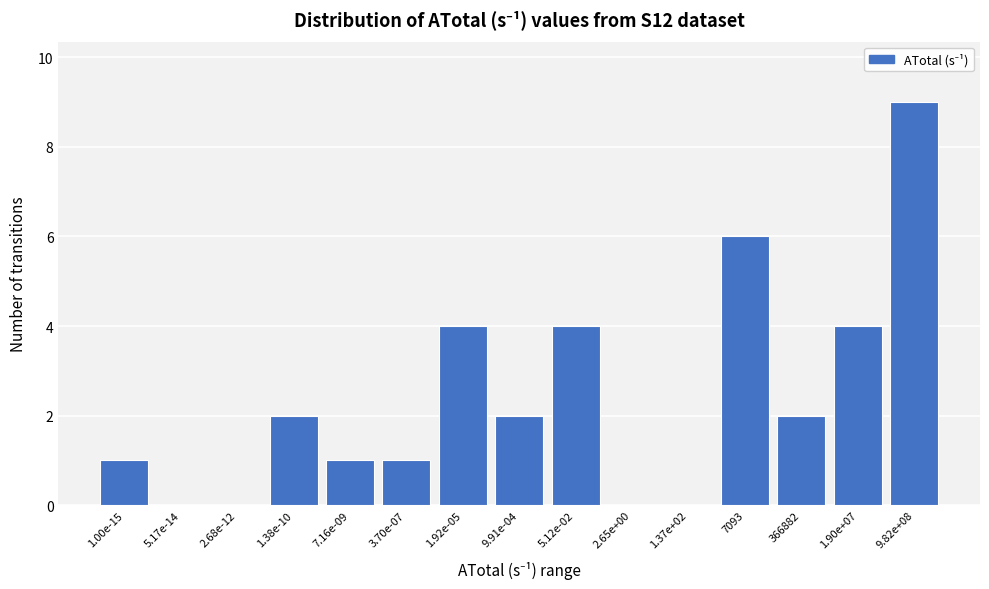

Reading left to right, extract all data points from this chart.

1.00e-15=1	5.17e-14=0	2.68e-12=0	1.38e-10=2	7.16e-09=1	3.70e-07=1	1.92e-05=4	9.91e-04=2	5.12e-02=4	2.65e+00=0	1.37e+02=0	7093=6	366882=2	1.90e+07=4	9.82e+08=9